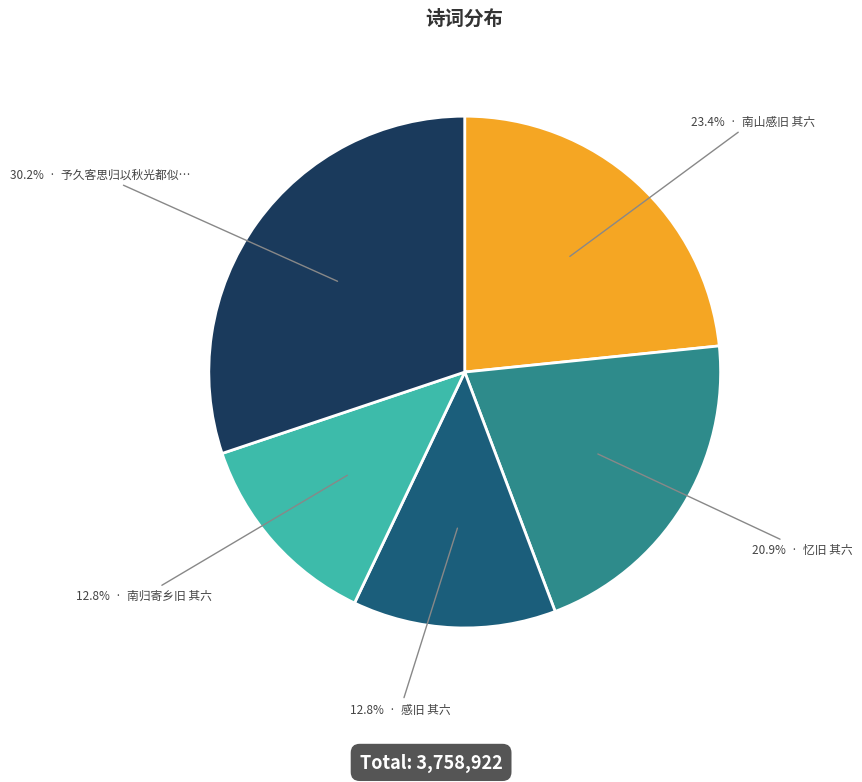

Is there any slice that represents more than half of the pie?

No